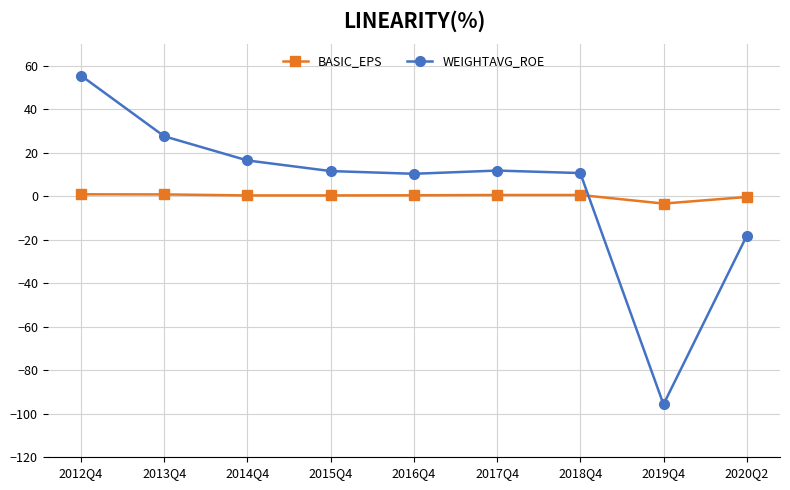

Which series changed the most between 2014Q4 and 2019Q4?

WEIGHTAVG_ROE